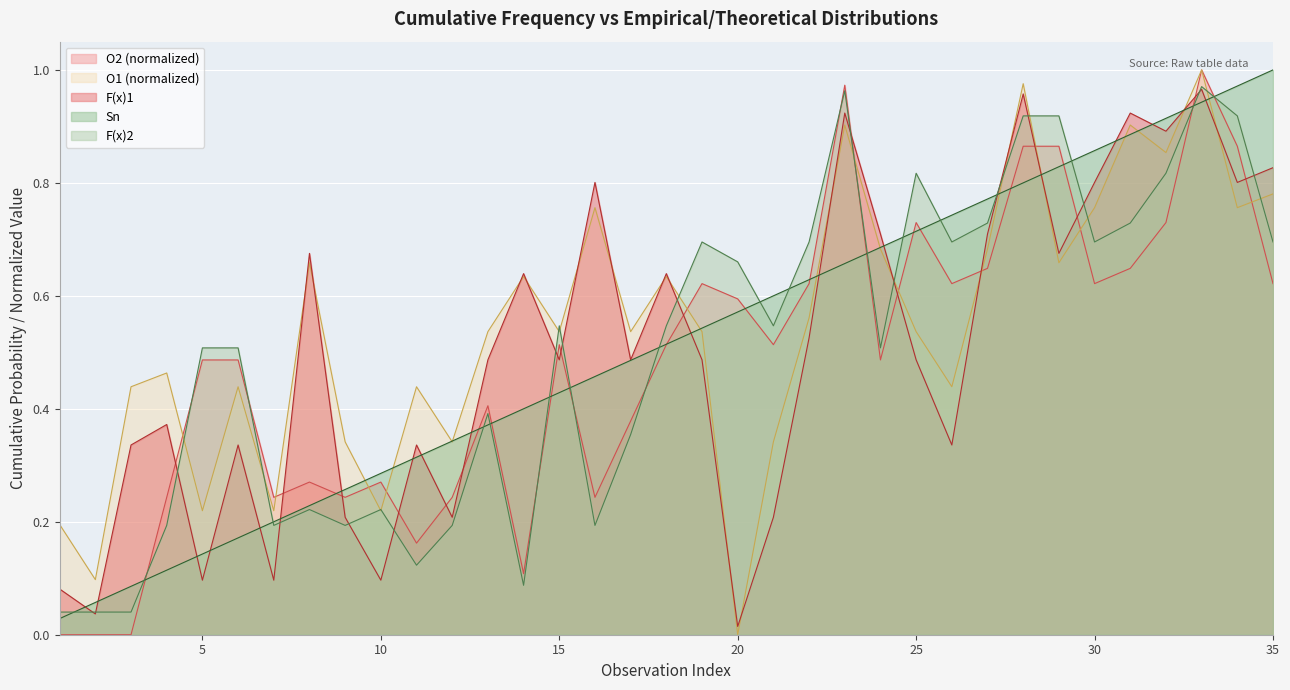

How many positive values does the O1 series have?

34